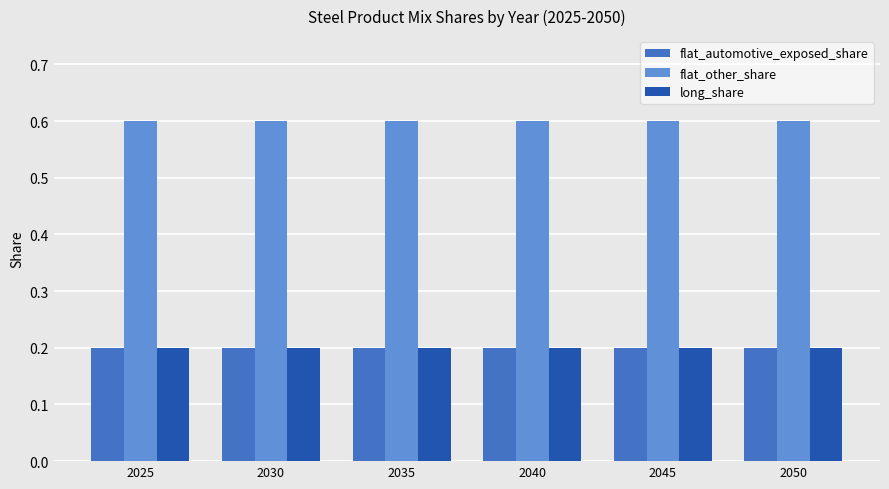

Count the number of categories in the chart.

6